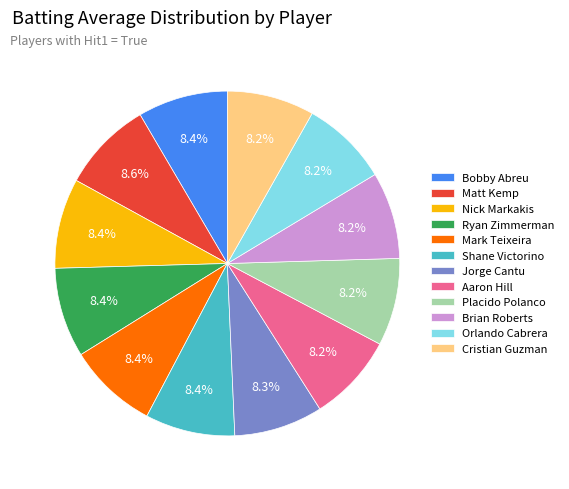

What percentage is NOT represented by Placido Polanco?

91.8%